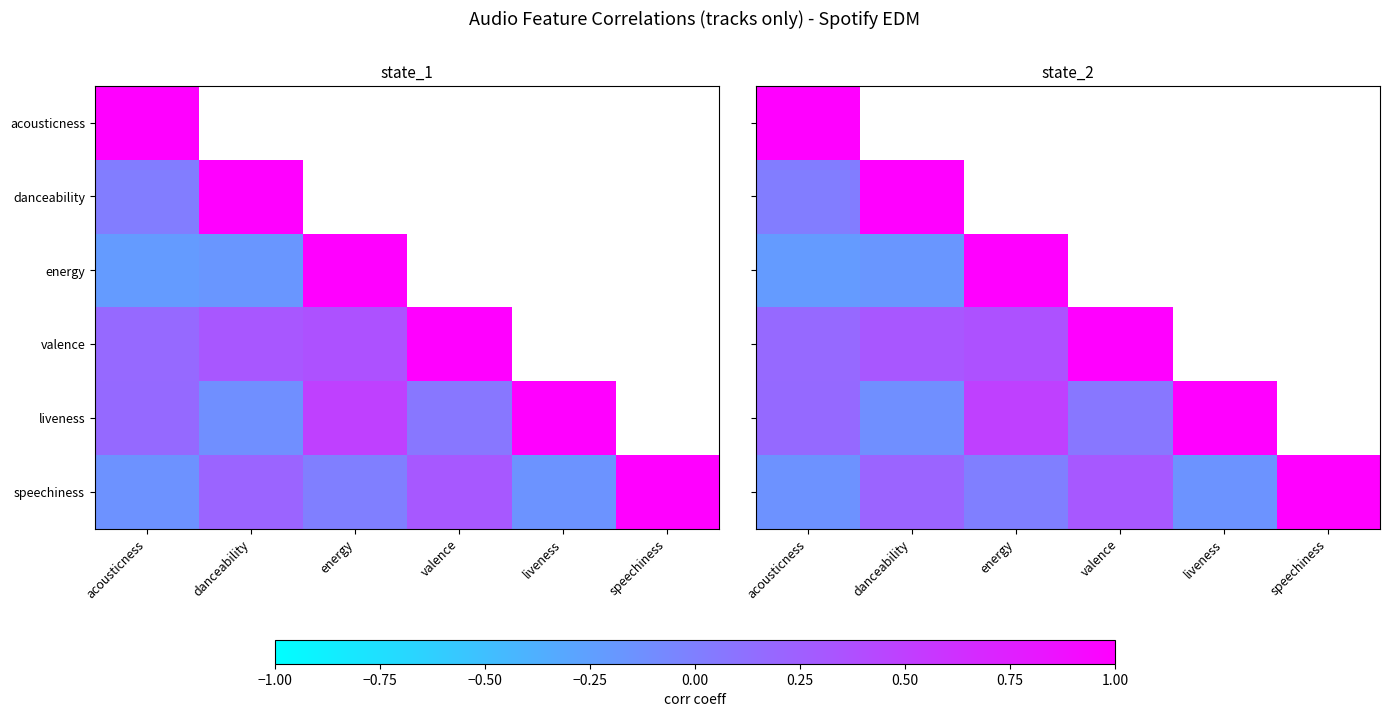

Where is acousticness nearest to the value 1?

acousticness